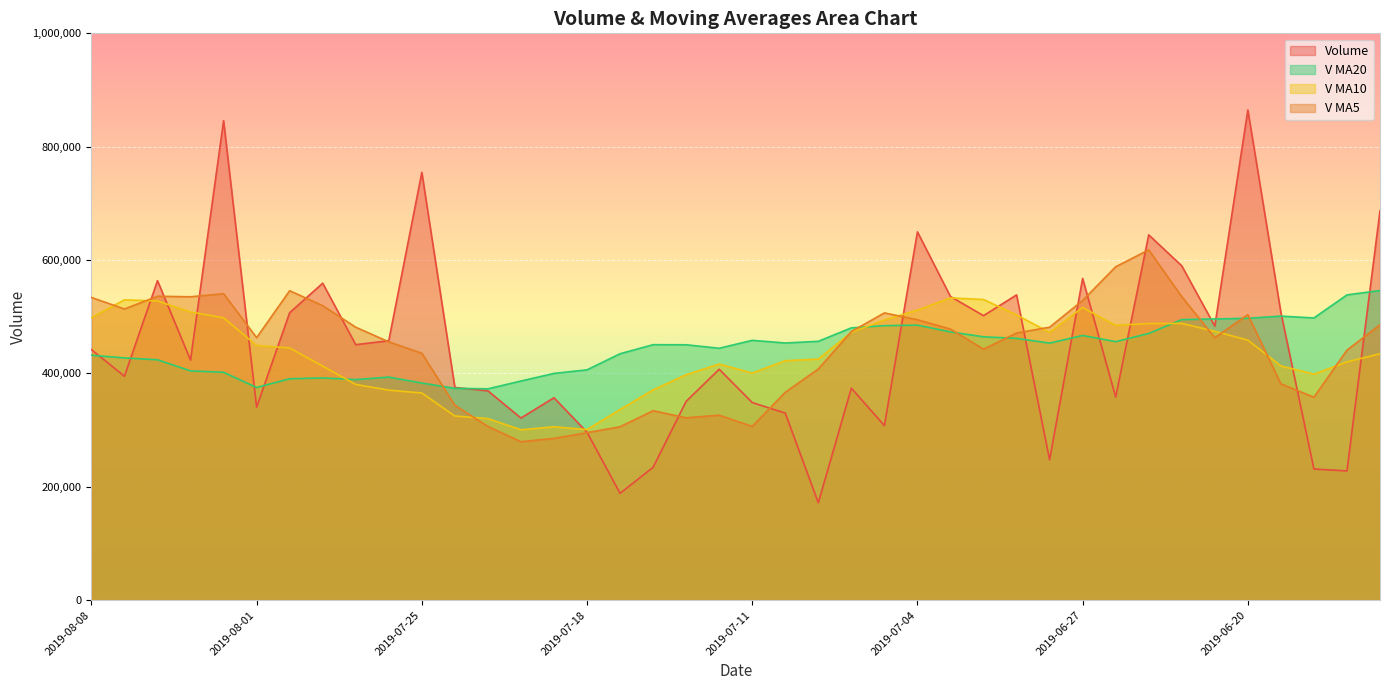

How many distinct data groups are displayed?

4